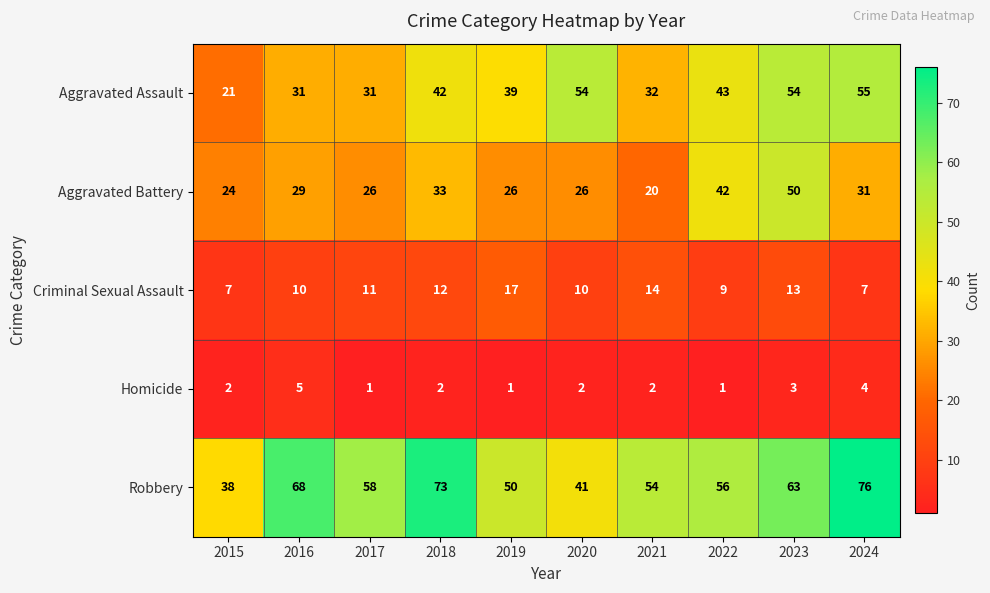

Is it true that Robbery equals 37 at 2022?

False